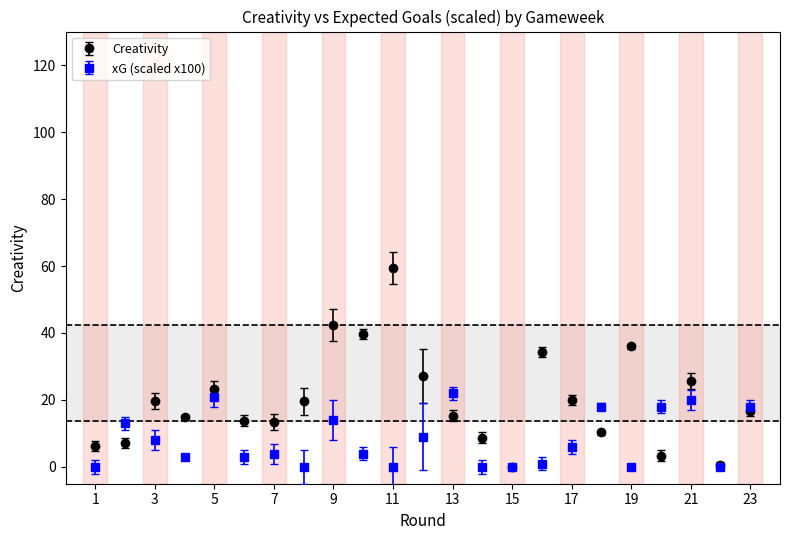

Which series has the largest range (max minus min)?

Creativity